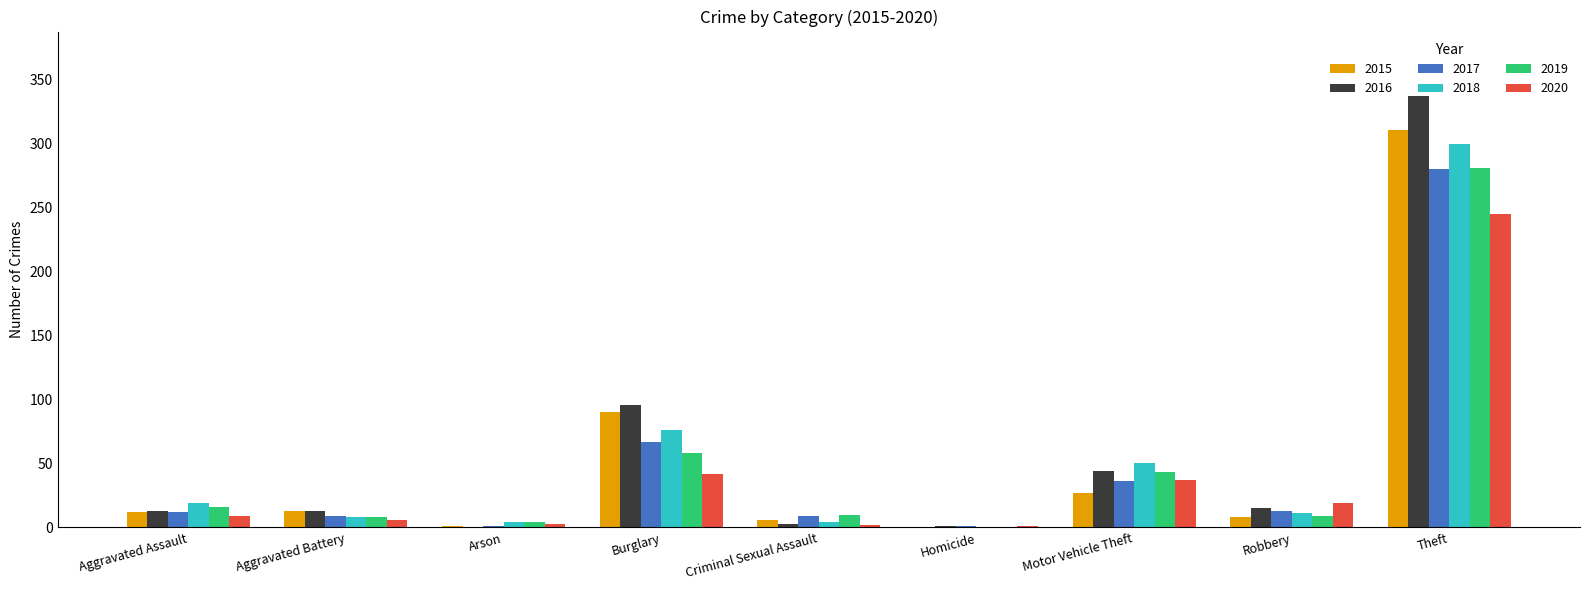

Is the value of 2017 at Motor Vehicle Theft greater than the value of 2015 at Motor Vehicle Theft?

Yes